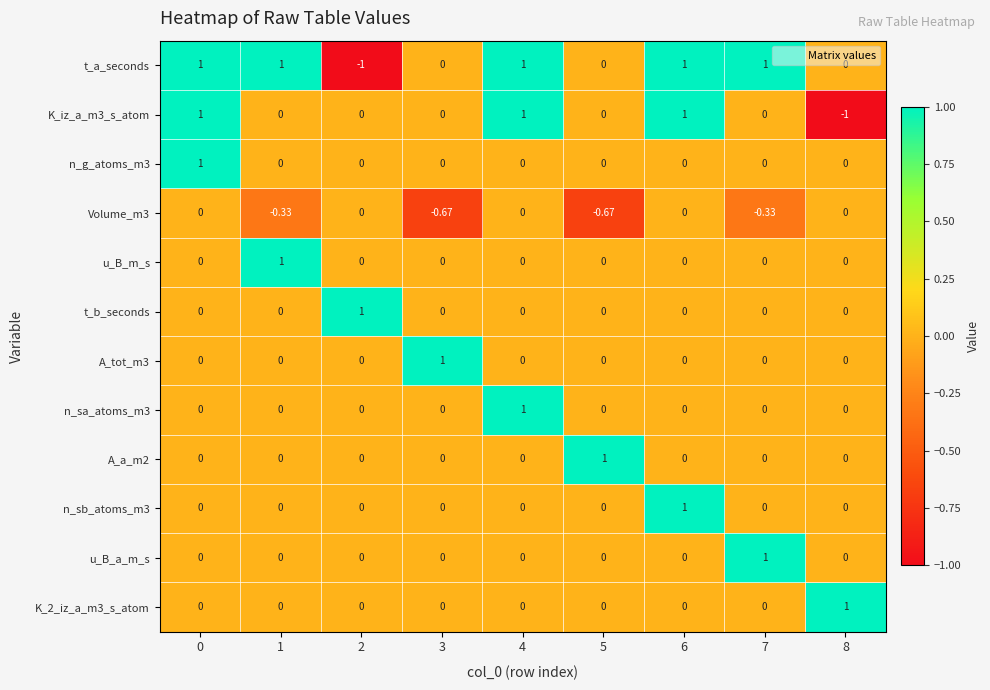

Is the value of t_b_seconds at 0 greater than the value of t_a_seconds at 2?

Yes